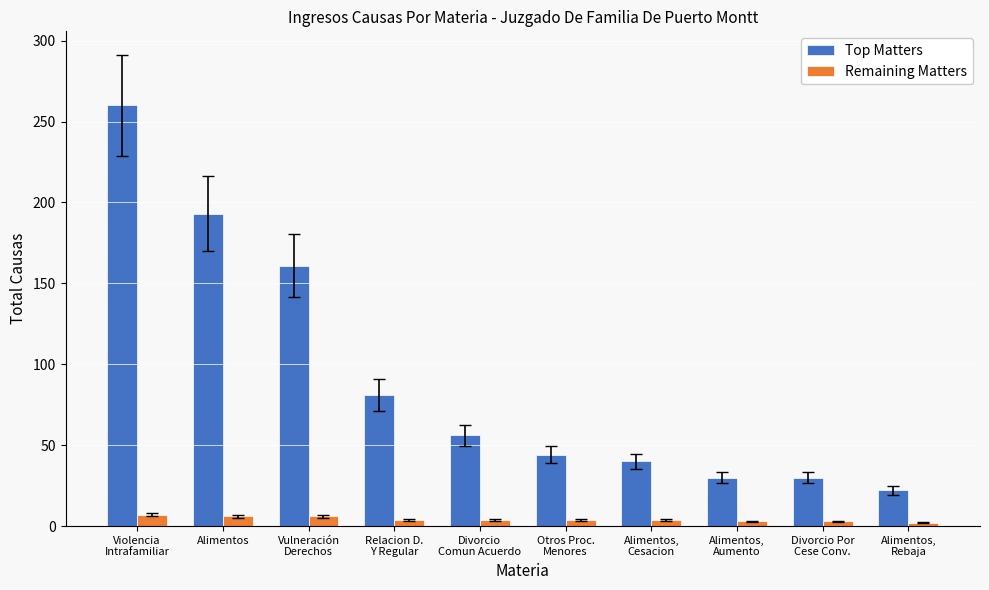

Rank the series by their maximum value, from lowest to highest.

Remaining Matters, Top Matters